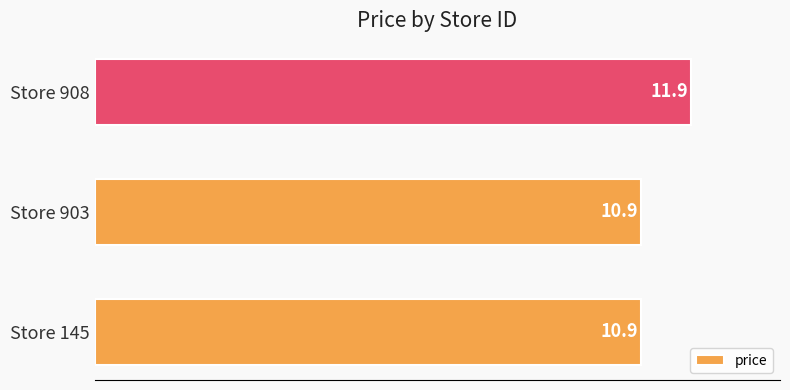

What is the smallest value displayed?

10.9